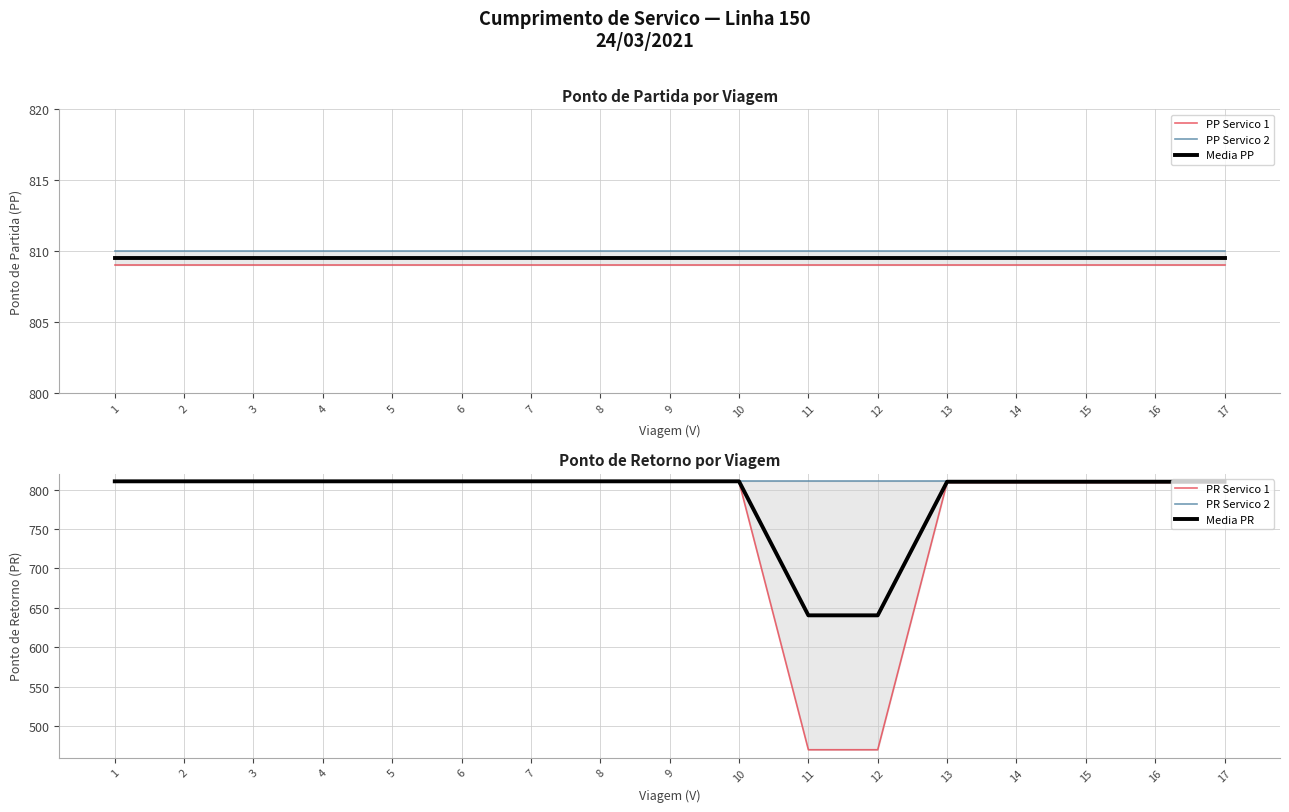

True or false: PP Servico 1 and Media PP cross at least once.

False